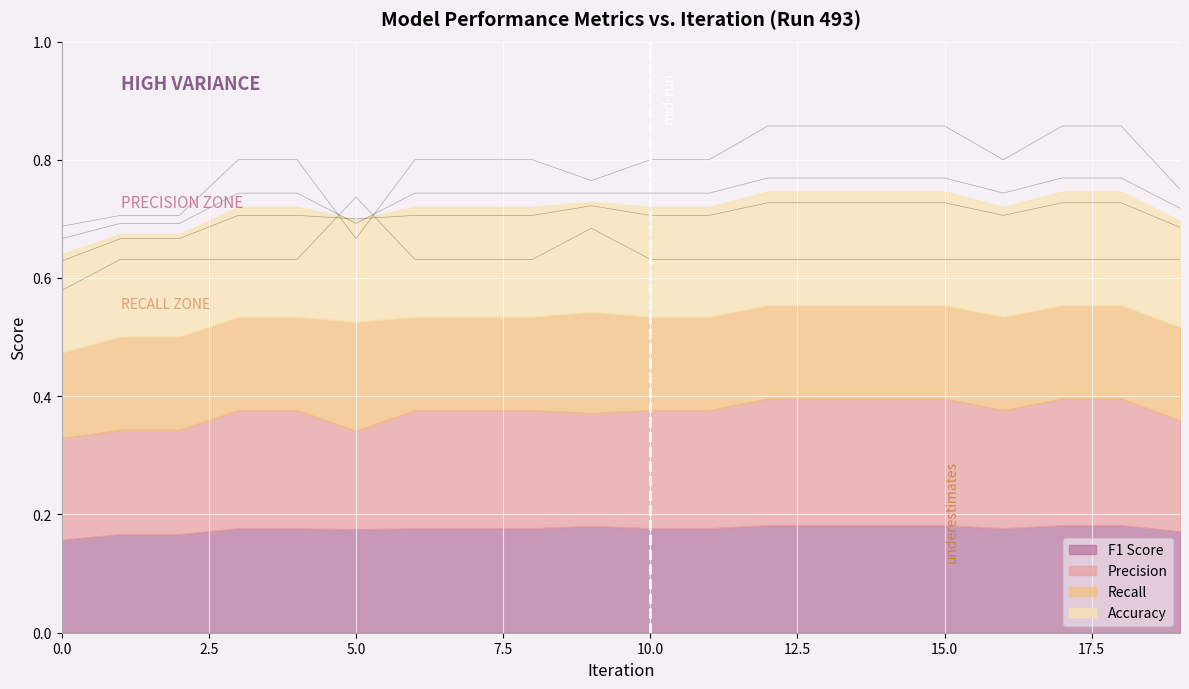

What is the spread (max minus min) of values at 11?

0.2